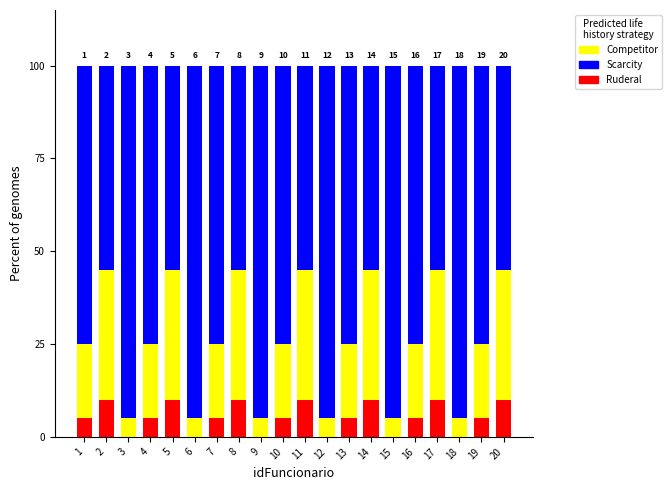

True or false: Ruderal has a value of 5 at 3.

False